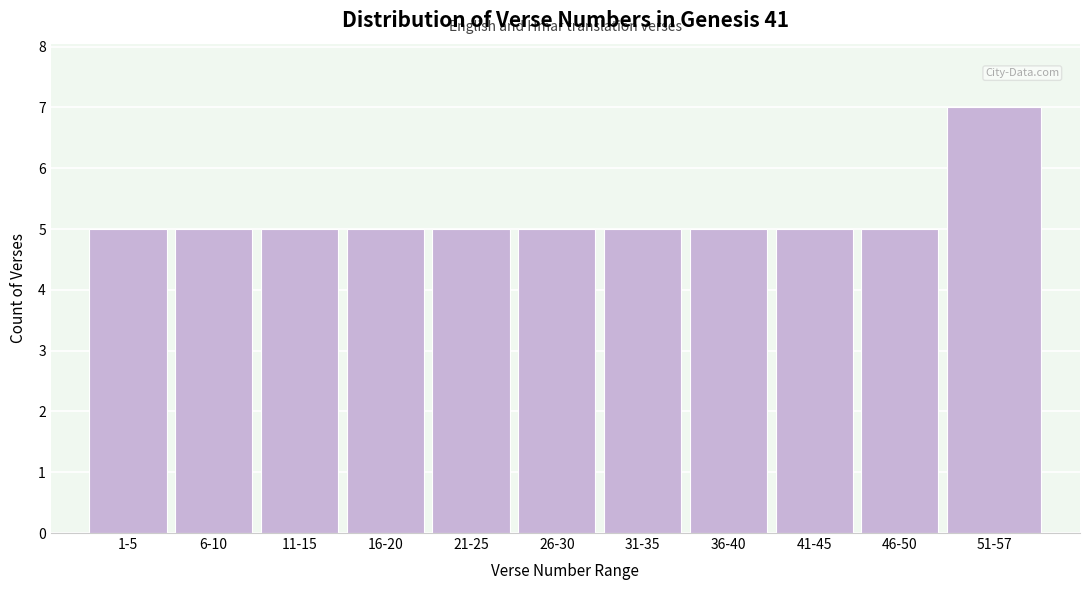

Reading left to right, transcribe all the data shown in this chart.

5	5	5	5	5	5	5	5	5	5	7